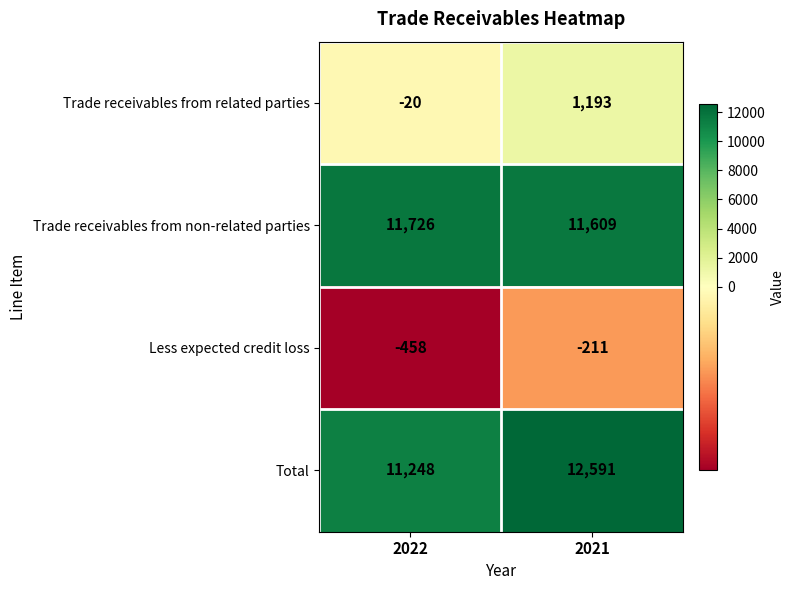

Reading left to right, extract all data points from this chart.

Trade receivables from related parties: 2022=-20	2021=1193
Trade receivables from non-related parties: 2022=11726	2021=11609
Less expected credit loss: 2022=-458	2021=-211
Total: 2022=11248	2021=12591